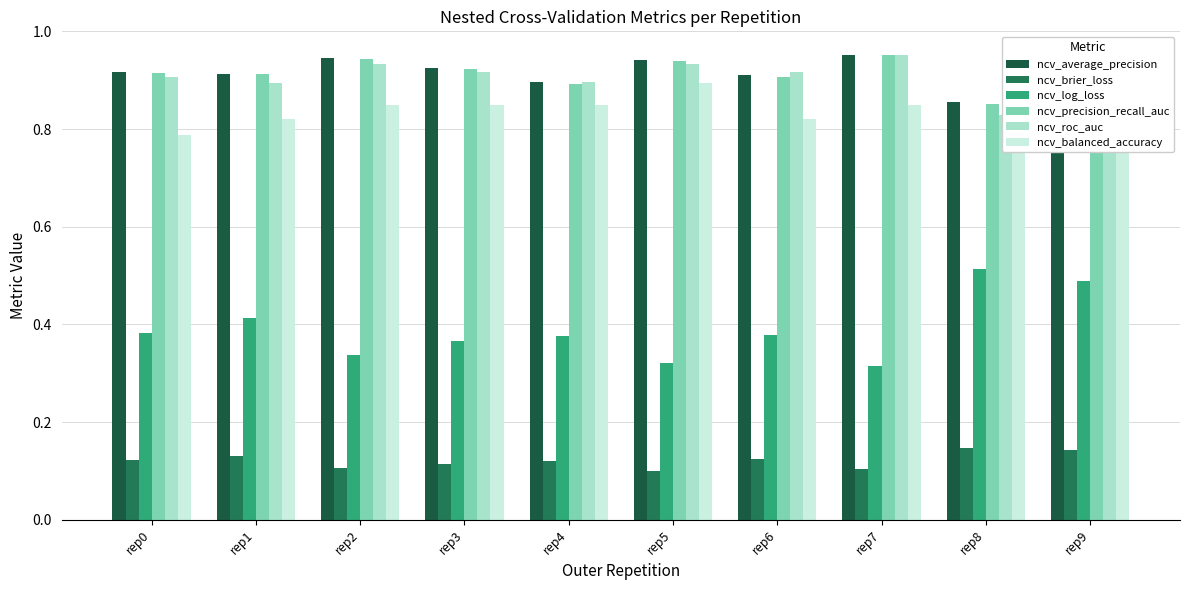

What is the difference between the highest and lowest values at rep2?

0.8